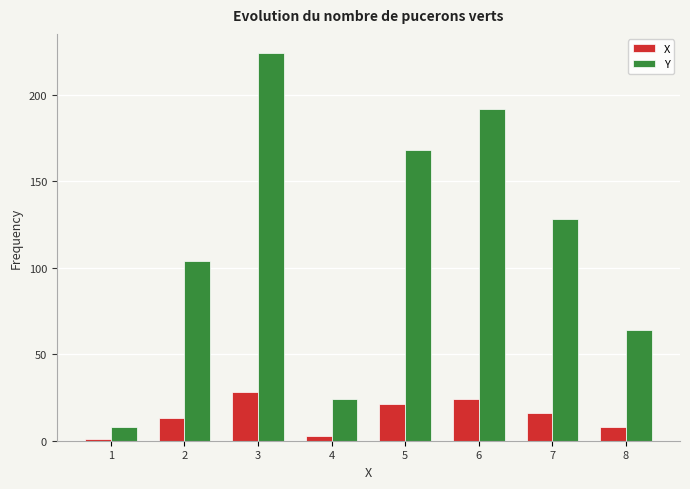

Reading left to right, what are all the values shown in this chart?

X: 1=1	2=13	3=28	4=3	5=21	6=24	7=16	8=8
Y: 1=8	2=104	3=224	4=24	5=168	6=192	7=128	8=64